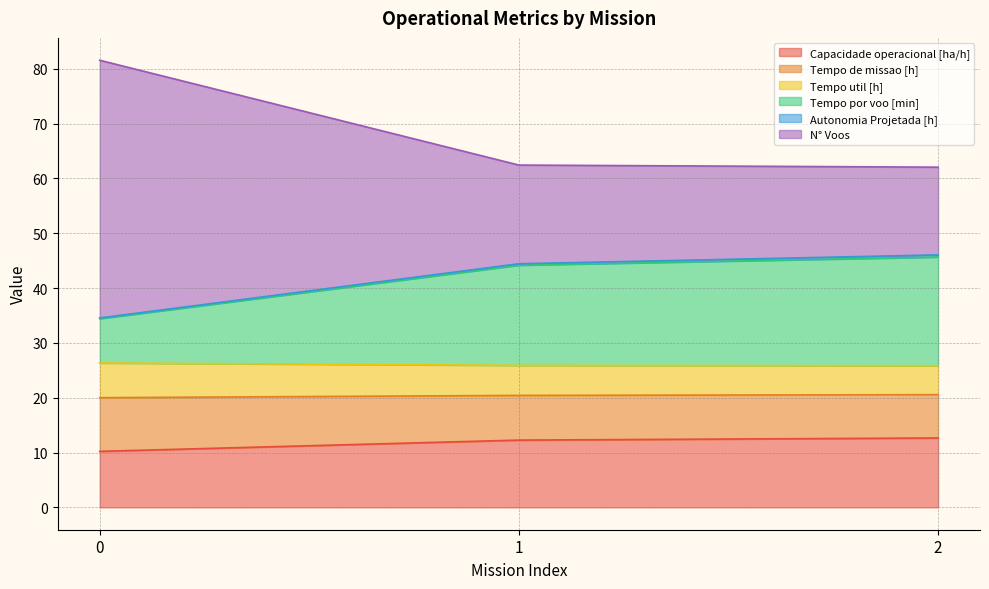

What is the maximum value for Capacidade operacional [ha/h]?

12.7